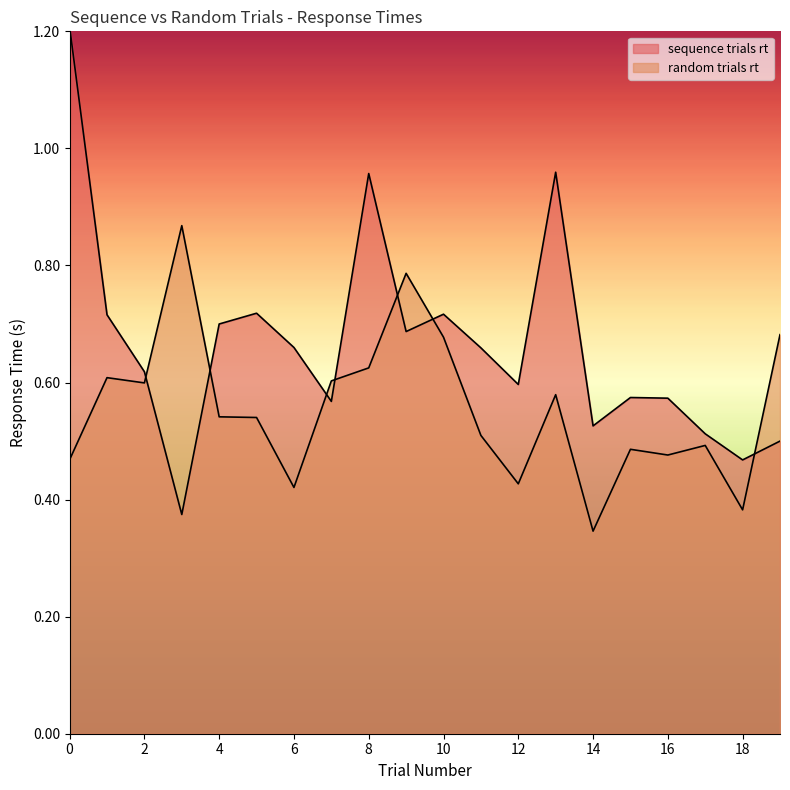

Which series ends up on top after the final intersection of random trials rt and sequence trials rt?

random trials rt